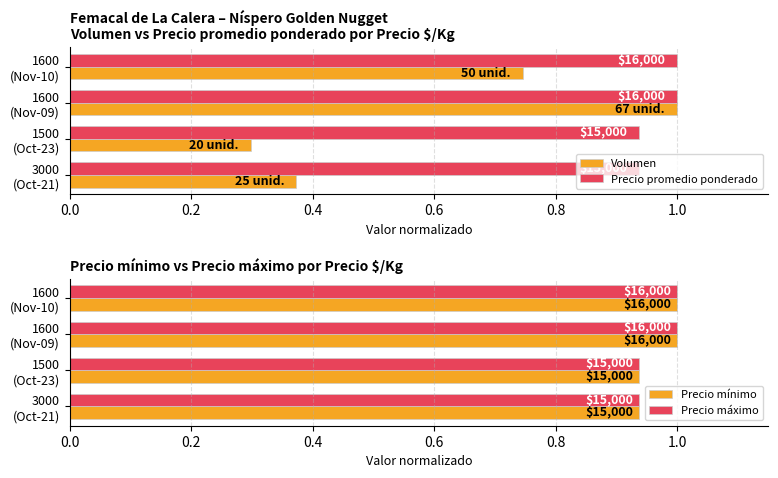

Between 1600 (Nov-10) and 1600 (Nov-09), which series saw the biggest shift?

Volumen